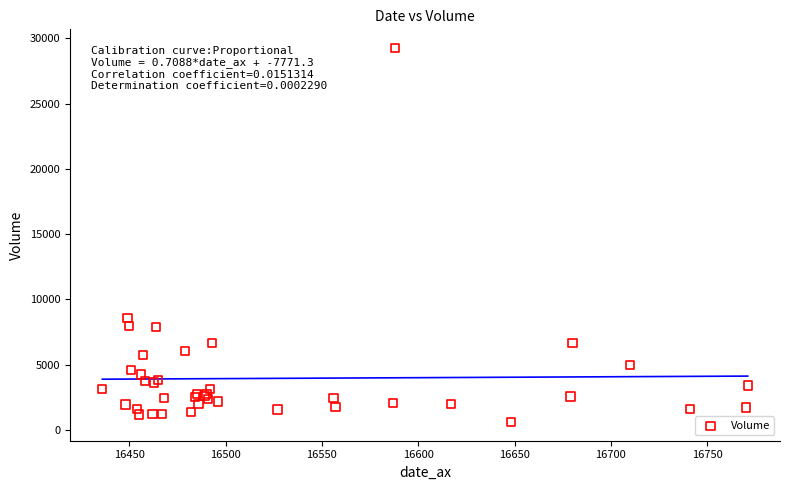

What Y value in the scatter plot is closest to 14928?

8556